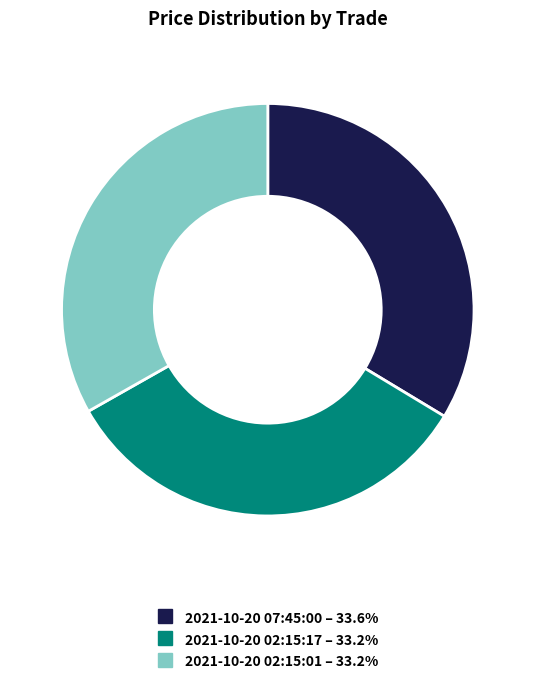

Do 2021-10-20 02:15:17 and 2021-10-20 02:15:01 together represent more than half of the pie?

Yes